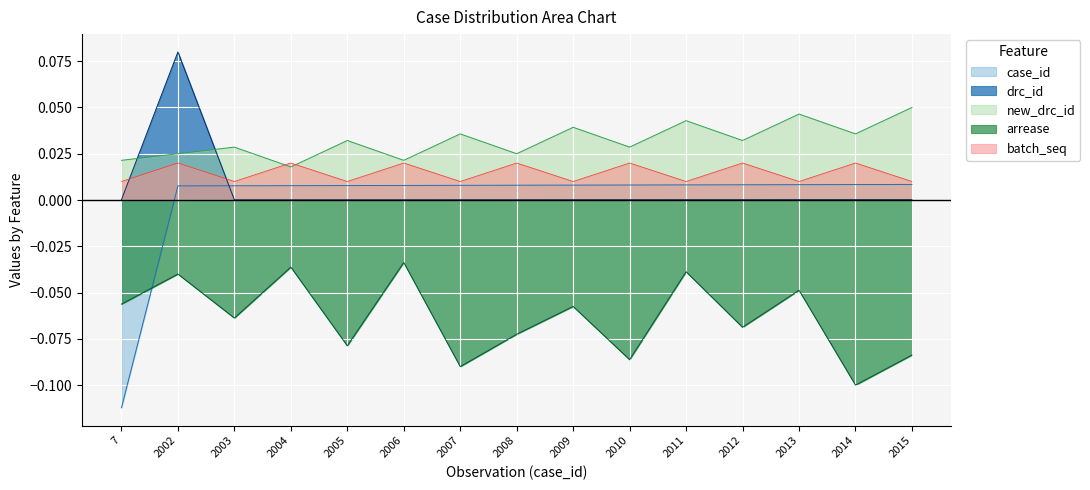

Between 2002 and 2006, which series saw the biggest shift?

drc_id